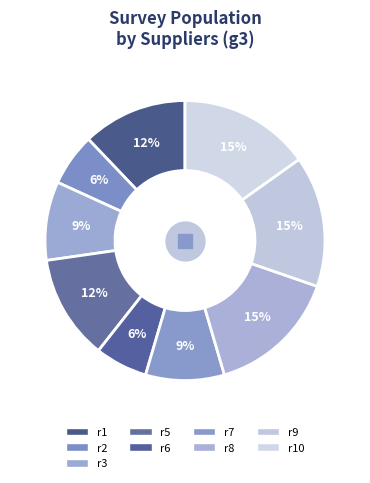

Which category has the biggest portion of the pie?

r8